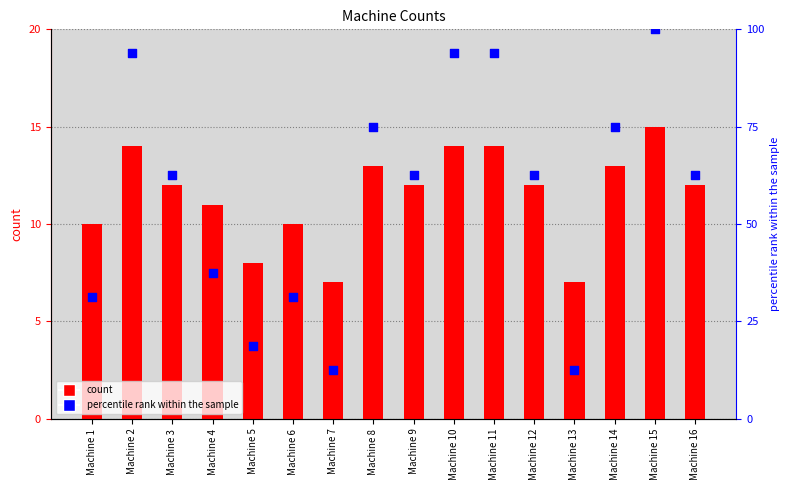

What is the total value across all series at Machine 5?

26.8